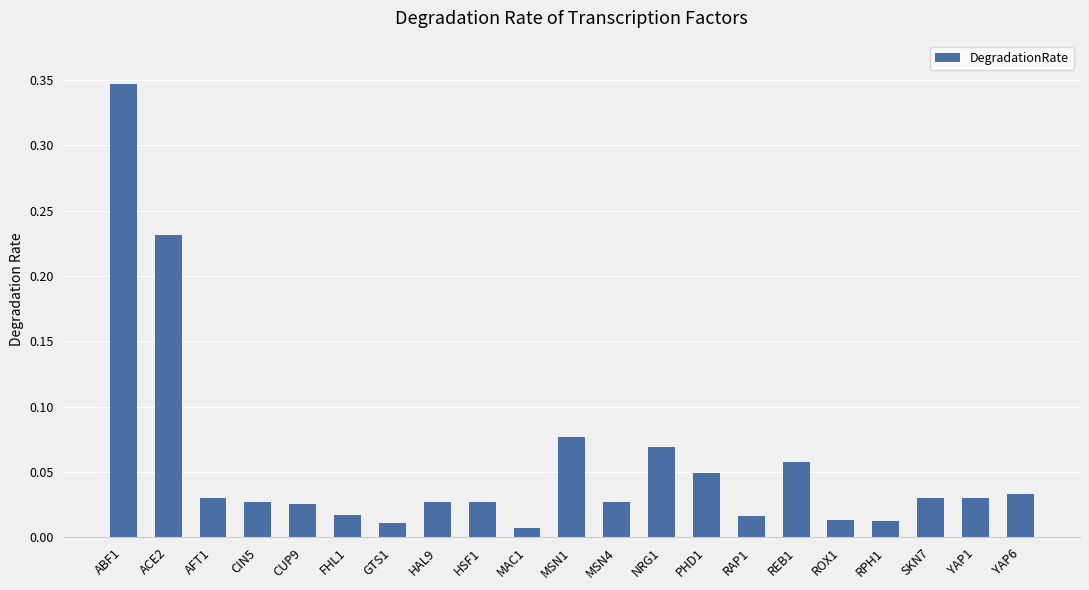

What is the label of the 21st bar from the left?

YAP6